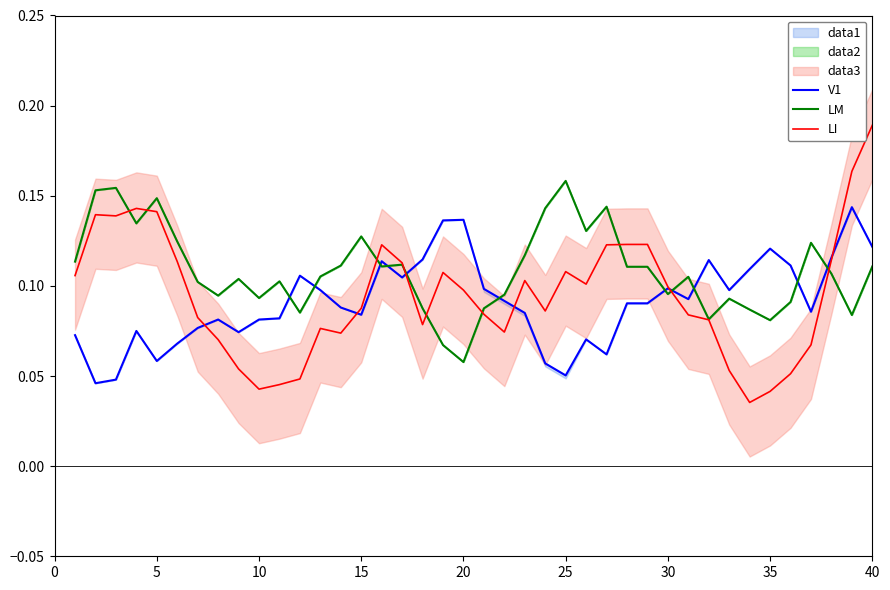

True or false: LM and LI intersect in this chart.

True